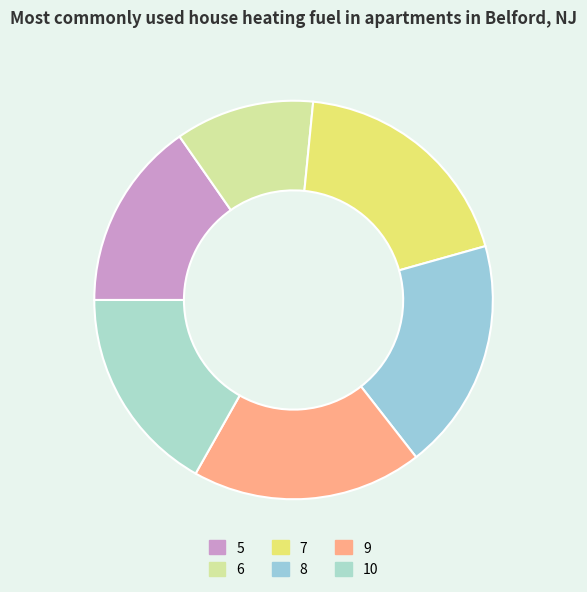

Which category has the biggest portion of the pie?

7